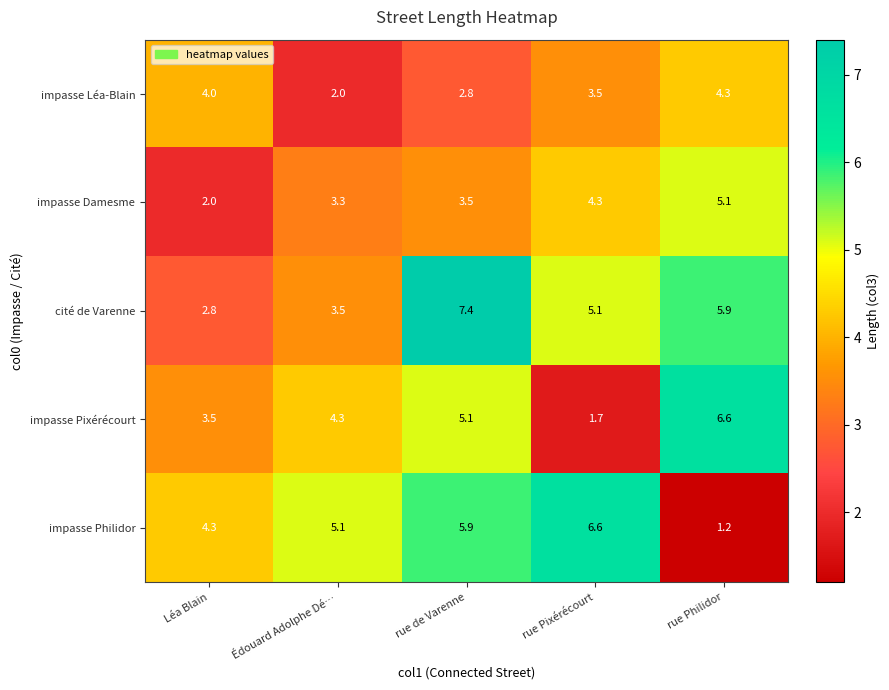

What is the maximum value shown in the chart?

7.4